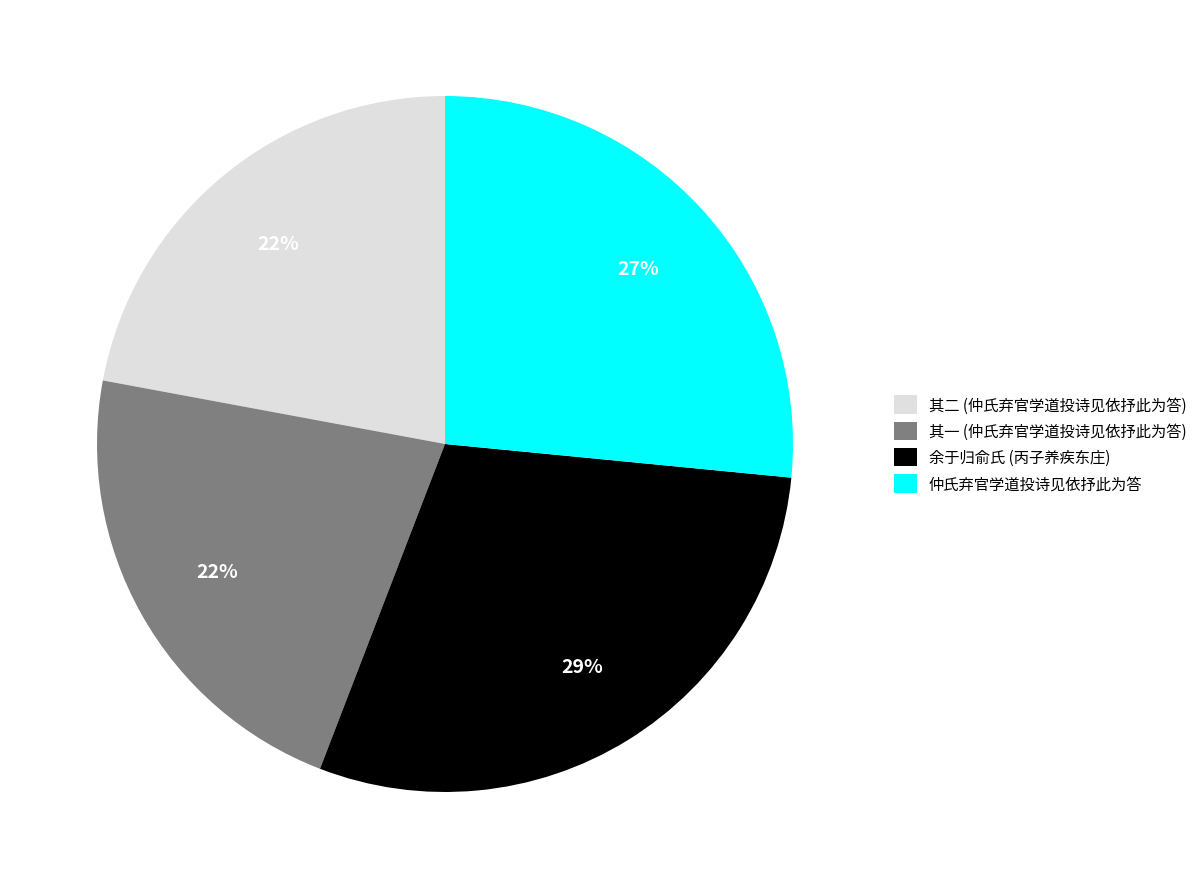

Is it true that 余于归俞氏 (丙子养疾东庄) is 29% of the pie?

True